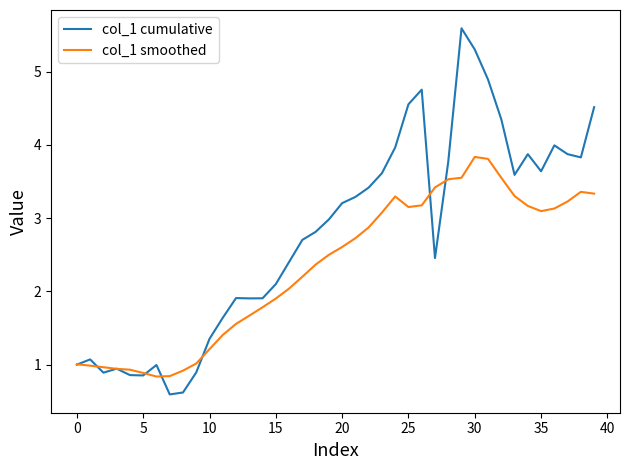

What is the smallest value displayed?

0.6